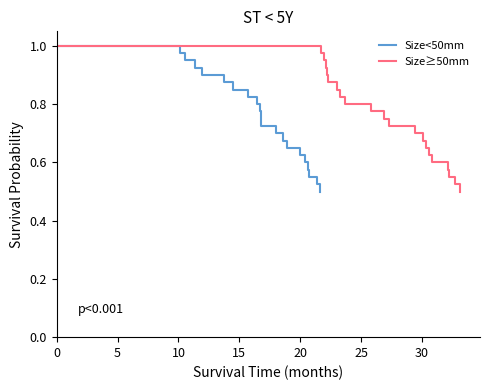

What is the difference between the maximum and minimum values in the Size≥50mm series?

0.5